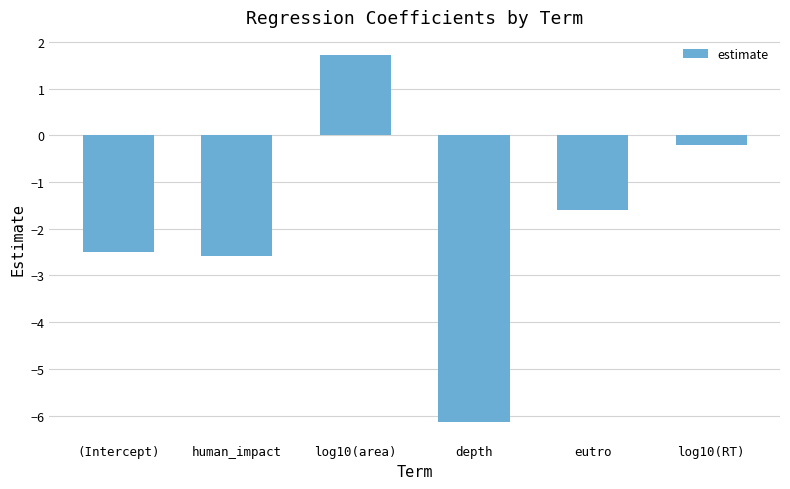

What is the change in value from (Intercept) to human_impact?

-0.1